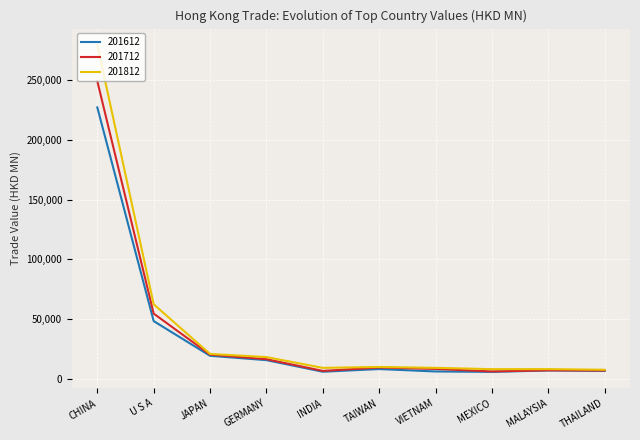

At which category does the chart reach its peak across all series?

CHINA